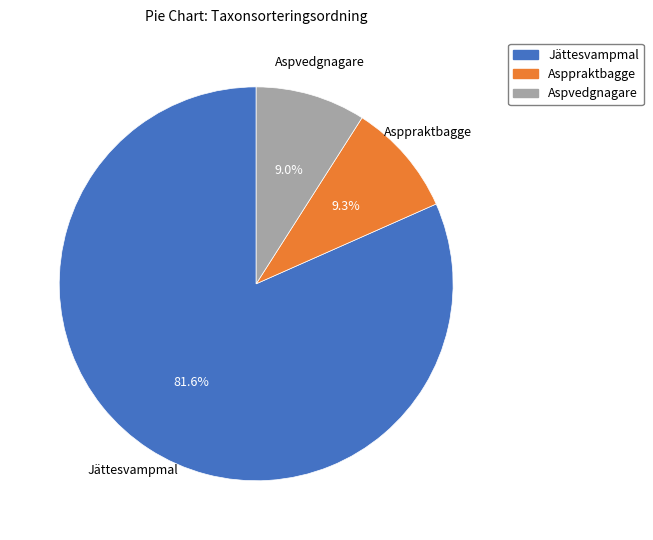

Count the number of slices in the pie.

3